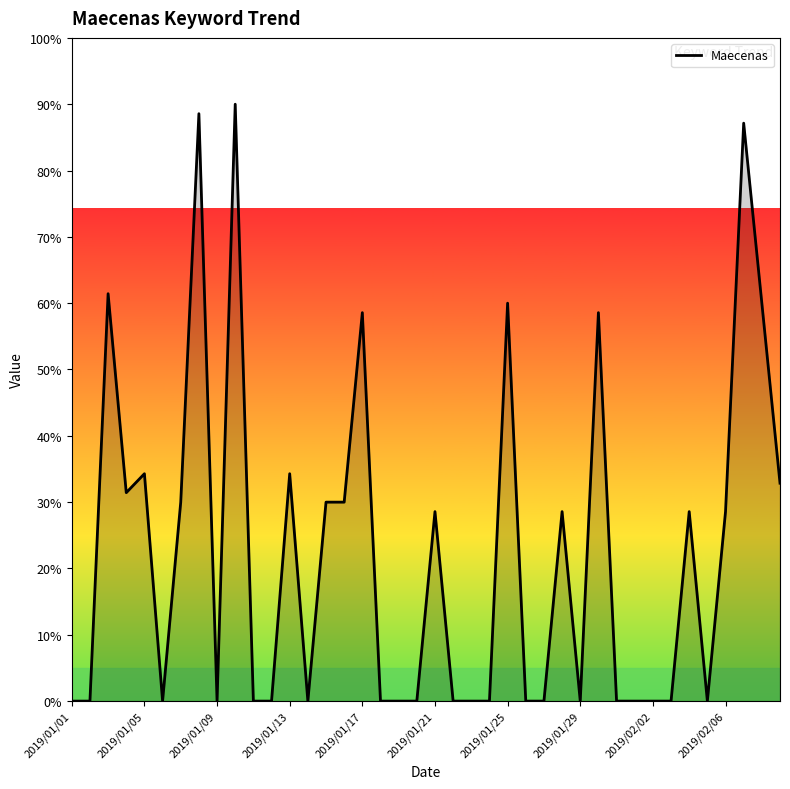

What is the greatest value displayed?

90.0